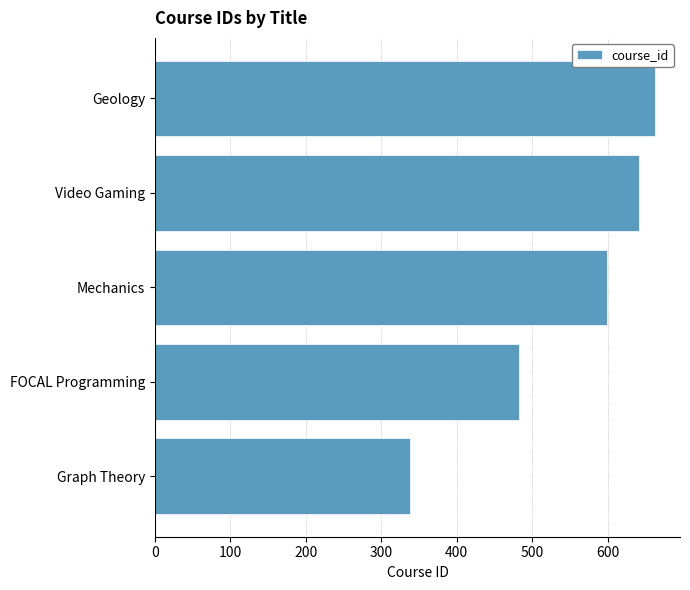

Reading bottom to top, transcribe all the data shown in this chart.

Graph Theory=338	FOCAL Programming=482	Mechanics=599	Video Gaming=642	Geology=663